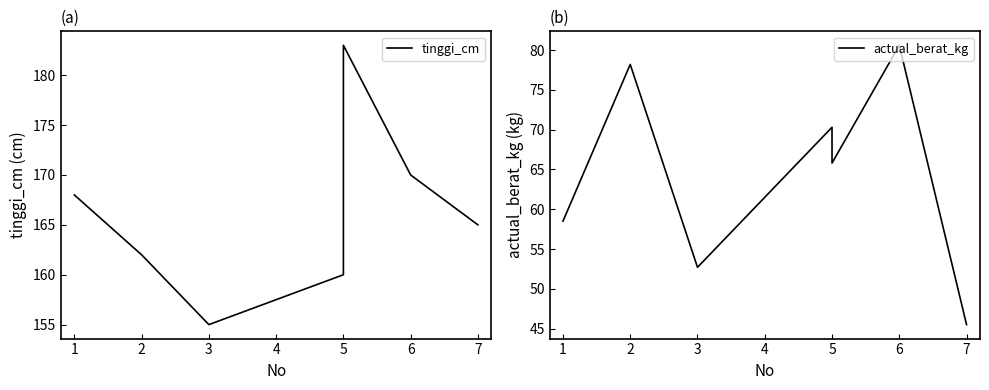

True or false: actual_berat_kg and tinggi_cm intersect in this chart.

False